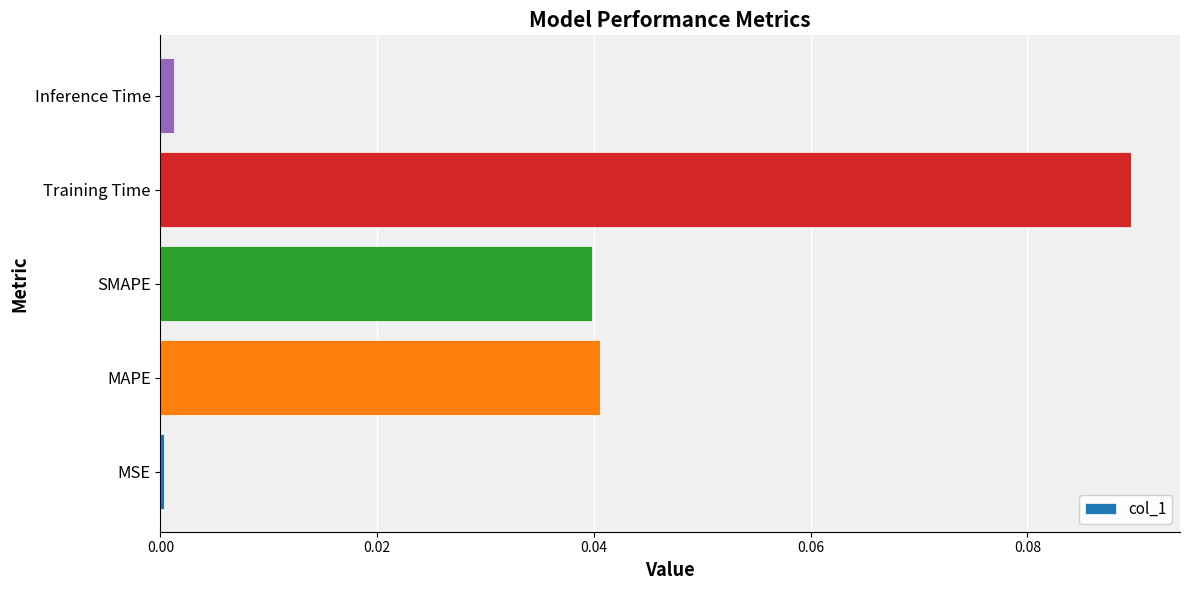

True or false: the data shows 0.0 at MSE.

True